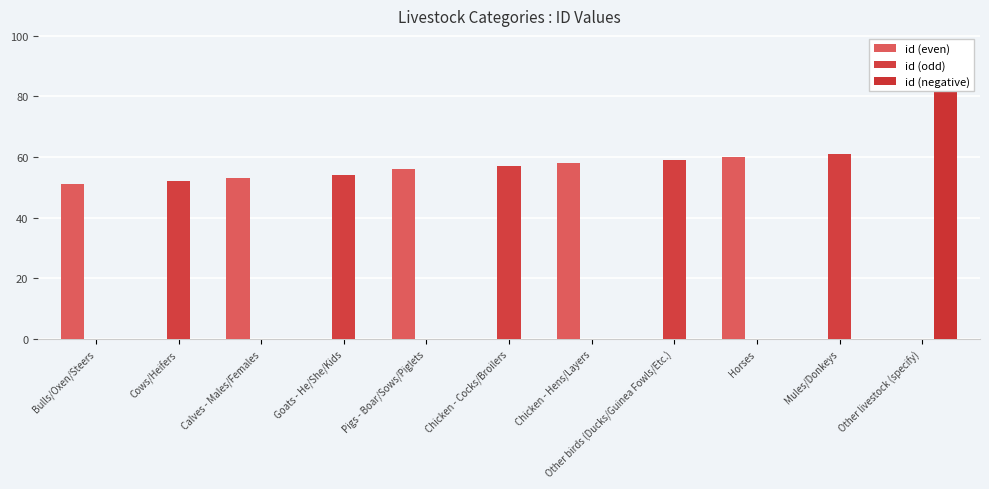

What is the sum of all id (odd) values?

283